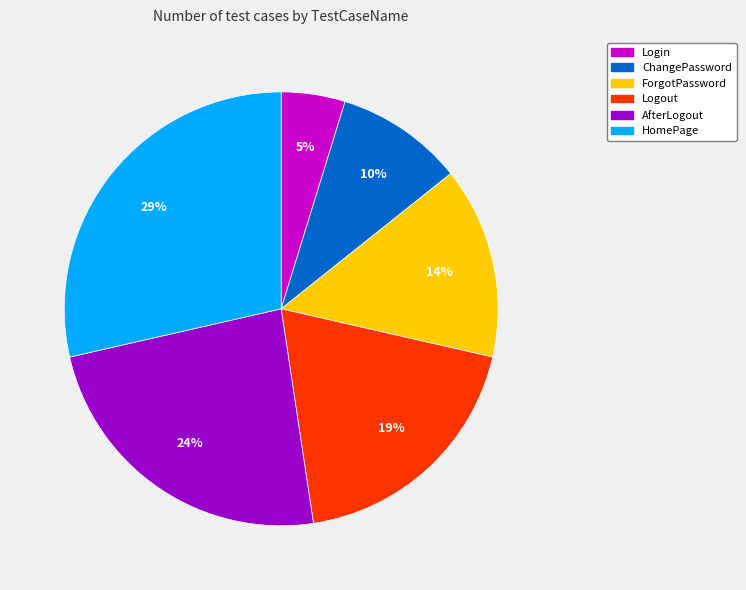

To the nearest percent, what percentage of the pie is HomePage?

29%